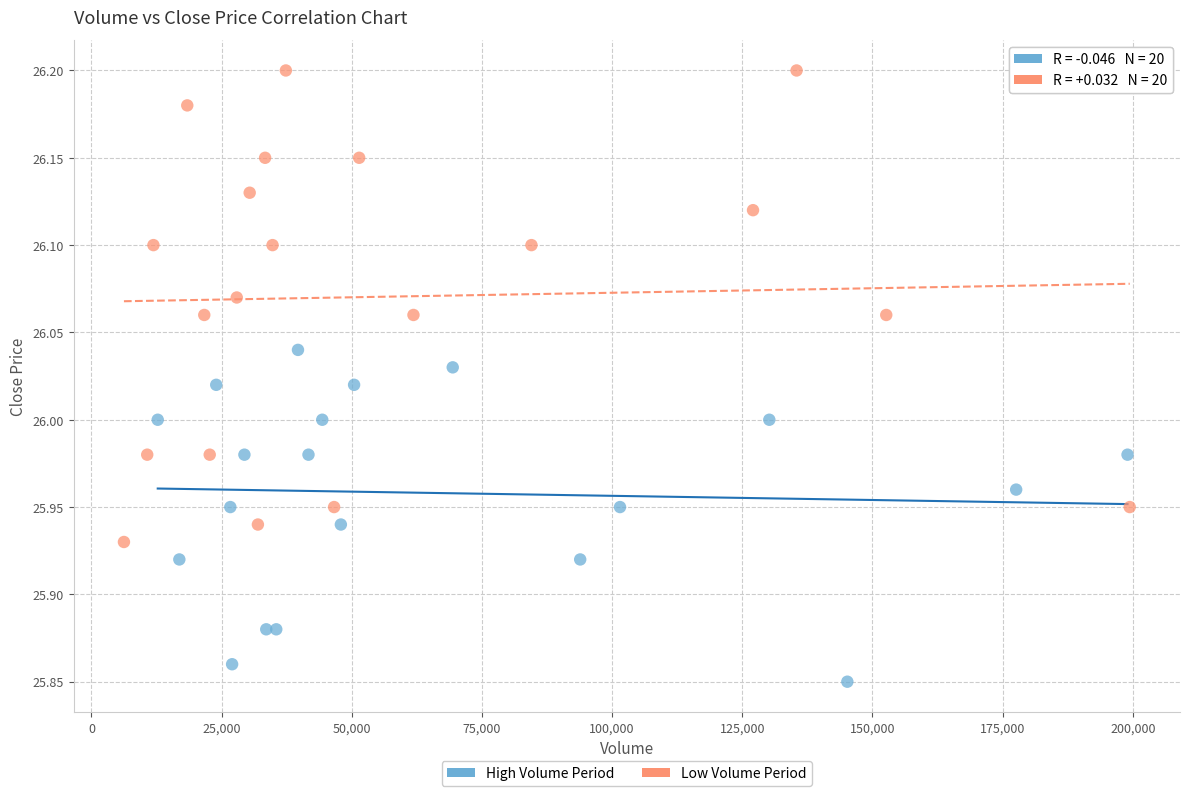

Which series reaches the maximum Y coordinate?

Low Volume Period